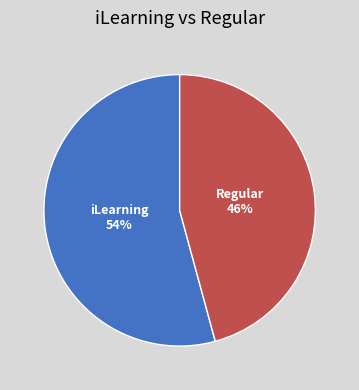

Count the number of slices in the pie.

2